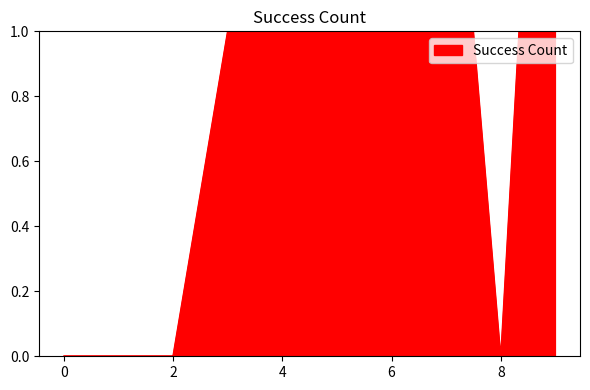

How many values are above zero?

6